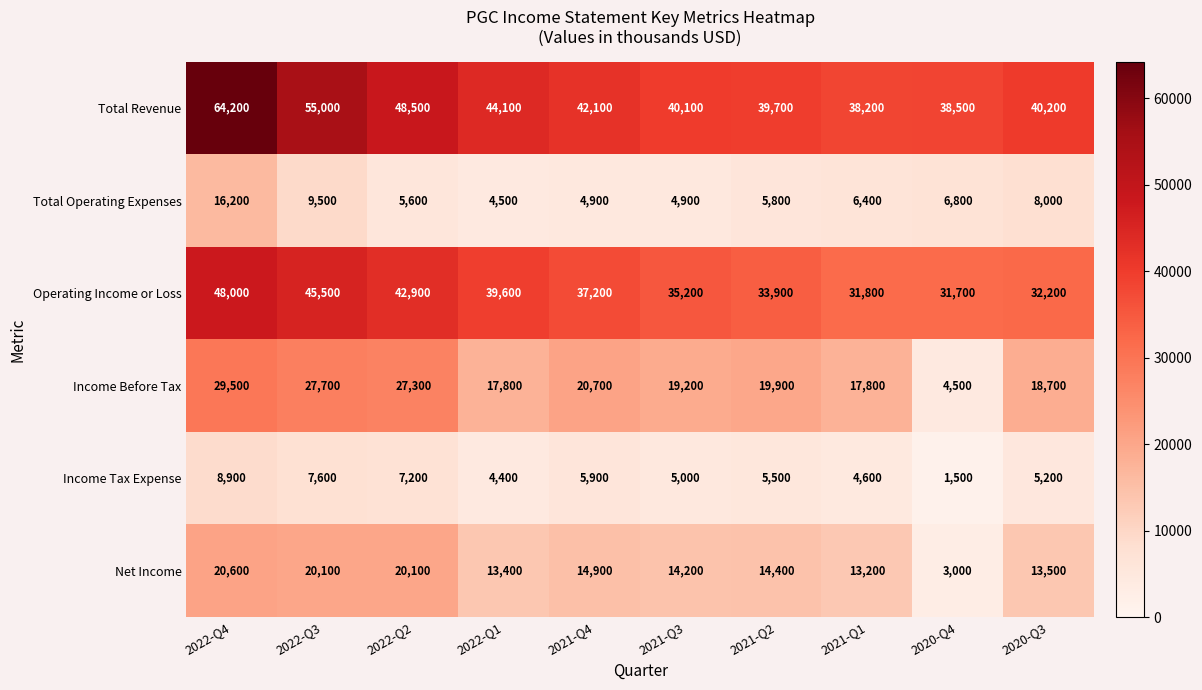

Which series changed the most between 2022-Q1 and 2021-Q1?

Operating Income or Loss